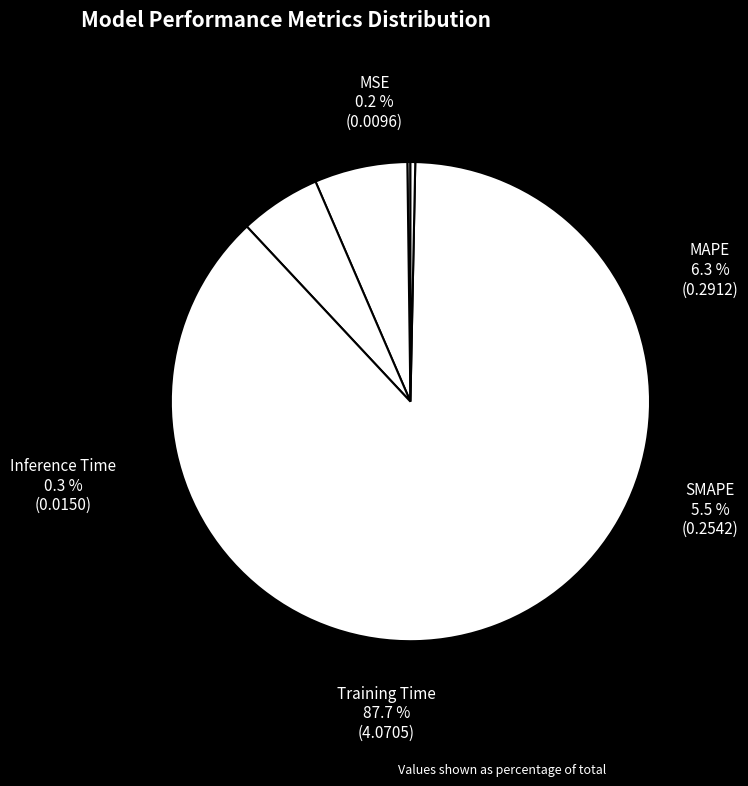

Which has a higher value, MAPE or Training Time?

Training Time